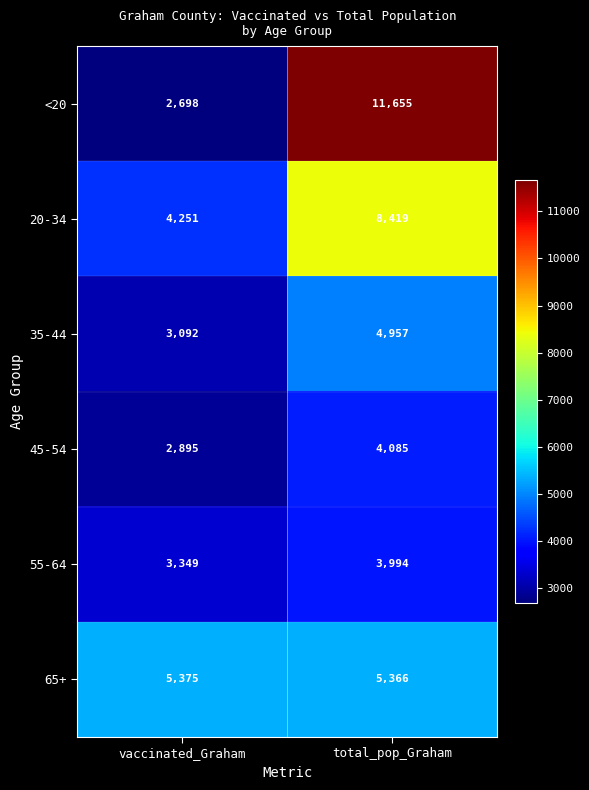

What is the total value across all series at vaccinated_Graham?

21660